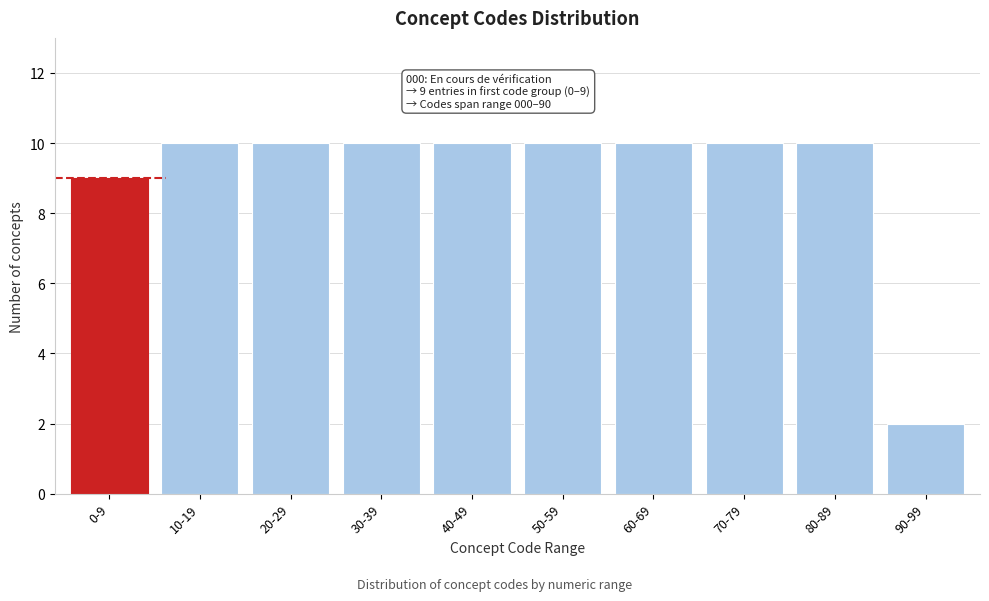

Reading left to right, extract all data points from this chart.

9	10	10	10	10	10	10	10	10	2